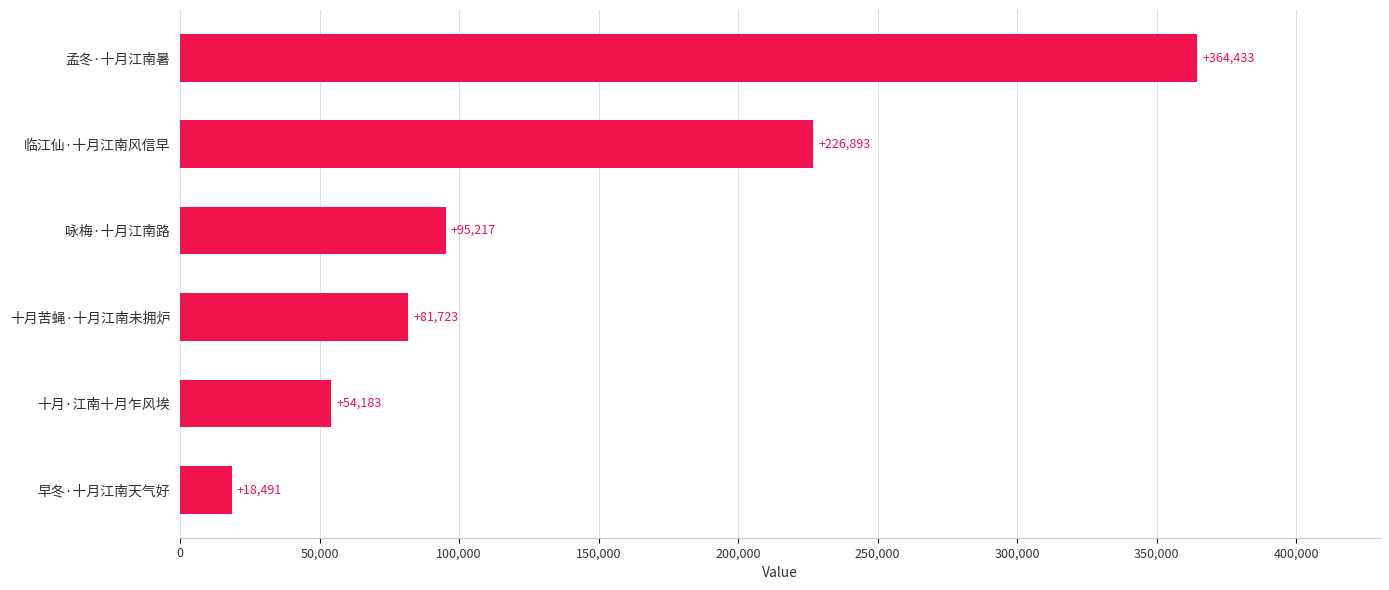

What is the smallest value displayed?

18491